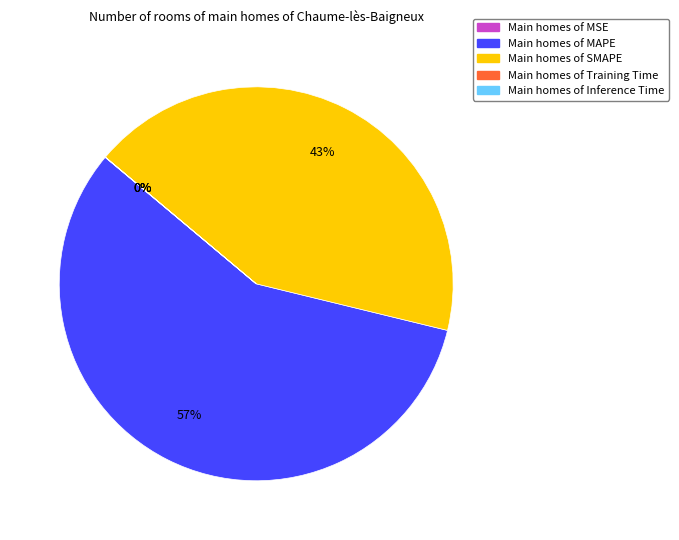

Is there any slice that represents more than half of the pie?

Yes